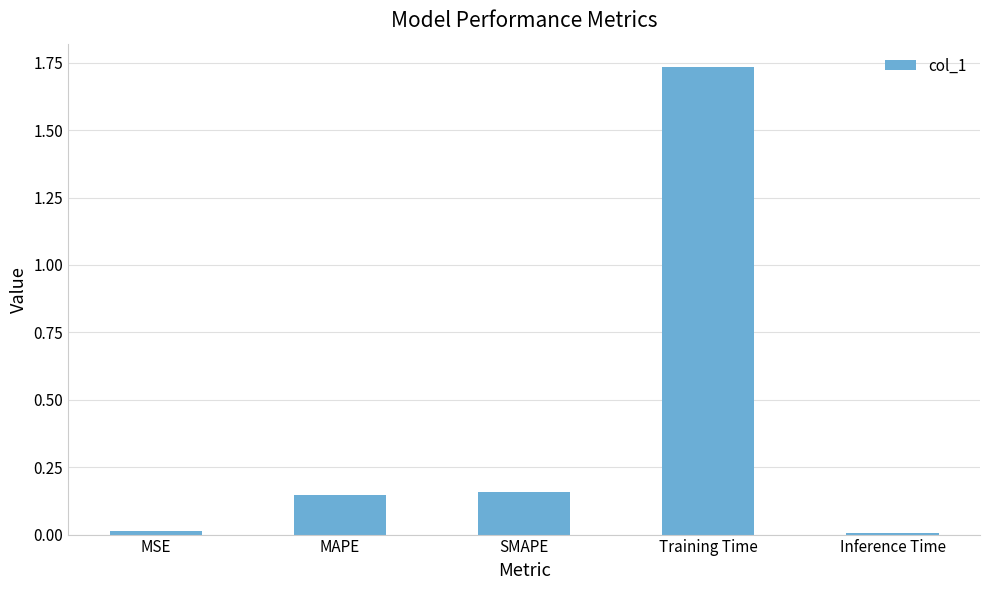

What is the label of the 5th bar from the left?

Inference Time